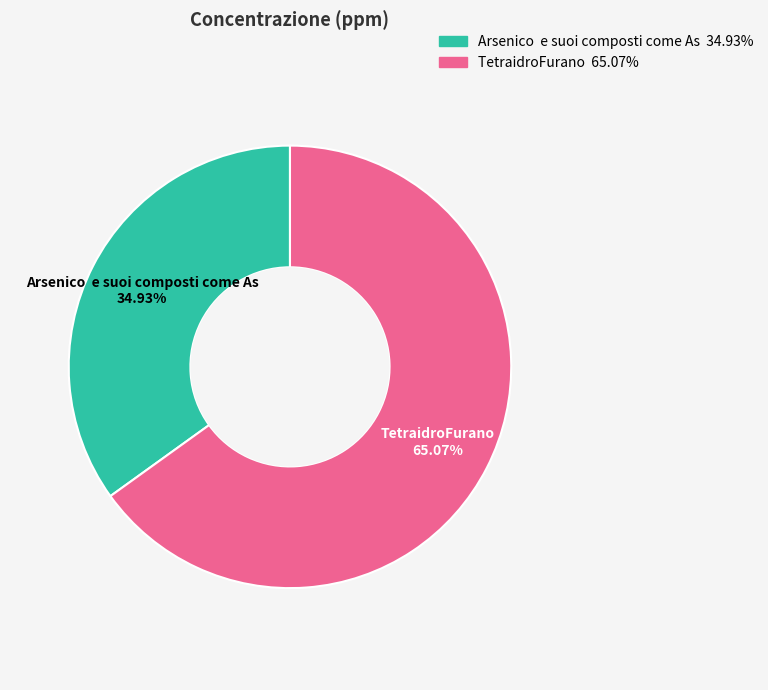

The TetraidroFurano slice represents 58% of the pie. True or false?

False